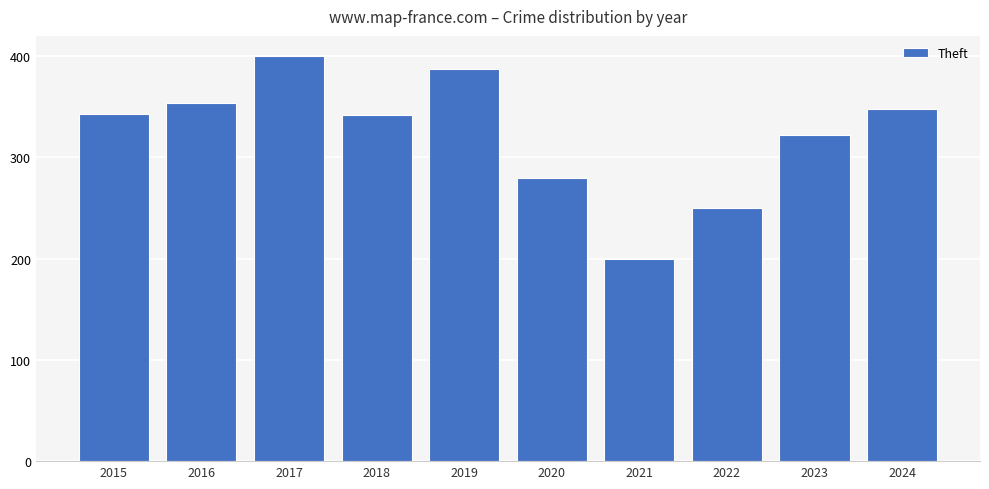

The chart shows a value of 499 at 2016. True or false?

False